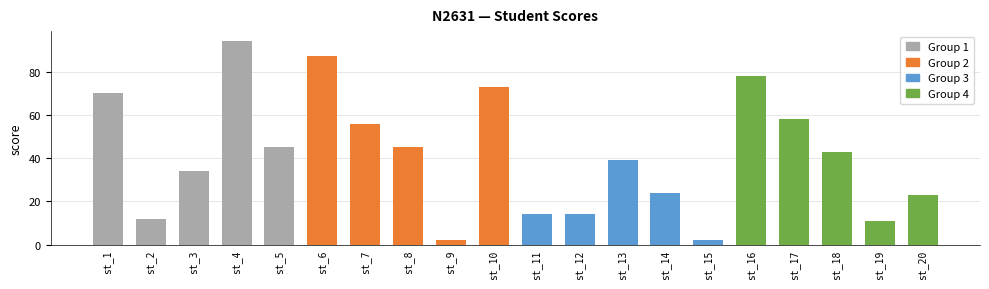

What is the smallest value displayed?

2